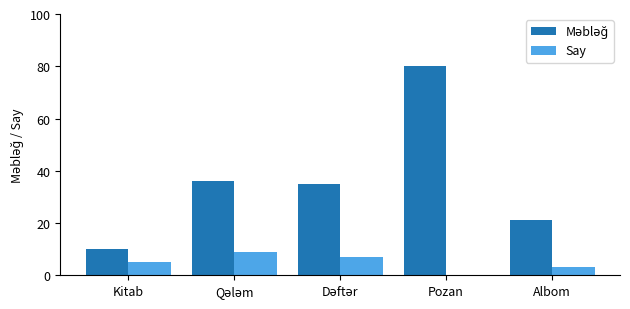

Which category has the highest value across all series?

Pozan